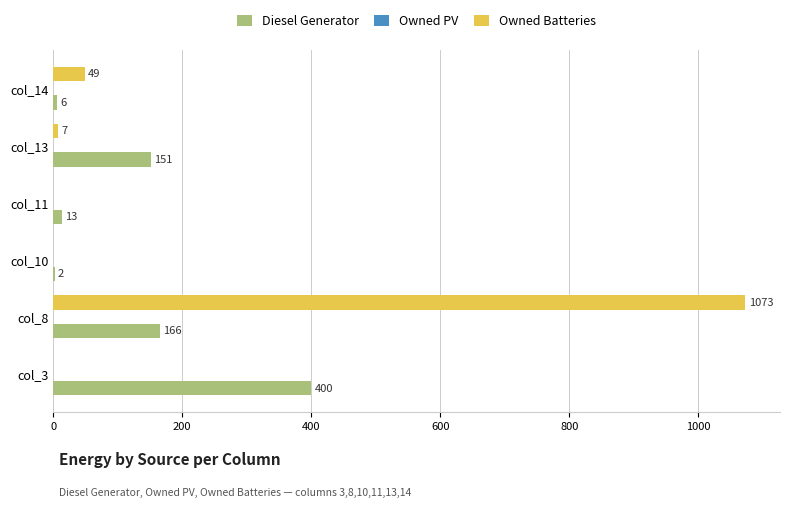

Is it true that Diesel Generator equals 211 at col_13?

False